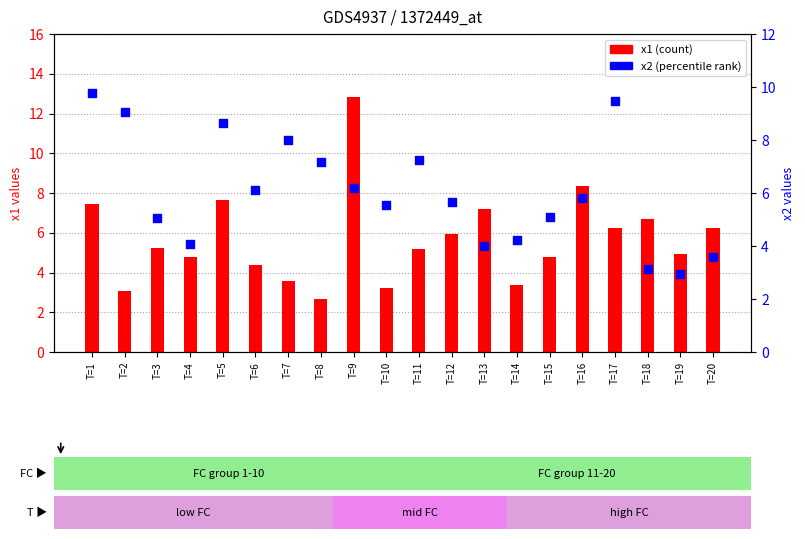

What are all the series names shown in the legend?

x1 (count), x2 (percentile rank)